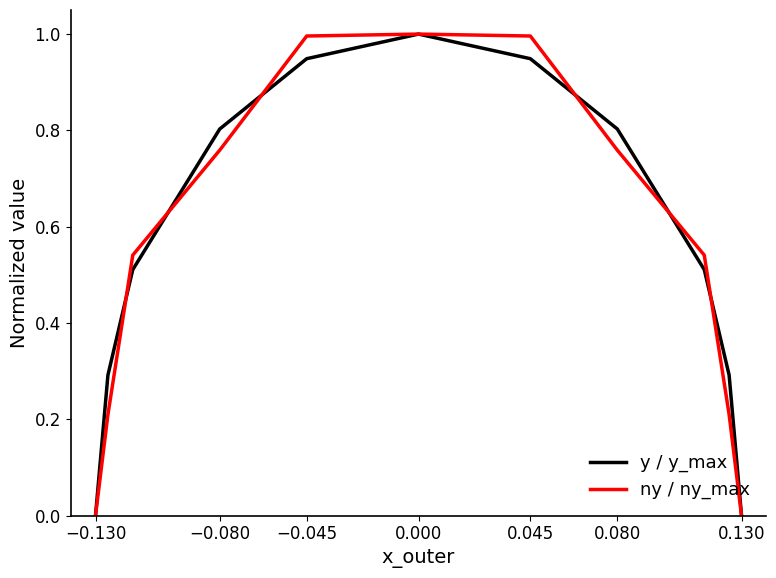

The value of ny / ny_max at 0.080 is 1.3. True or false?

False